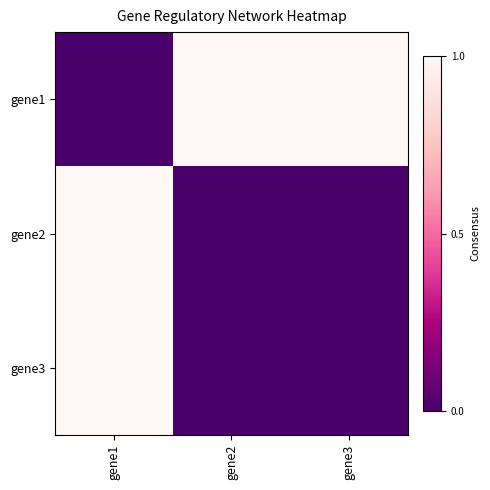

How many categories are shown in the chart?

3